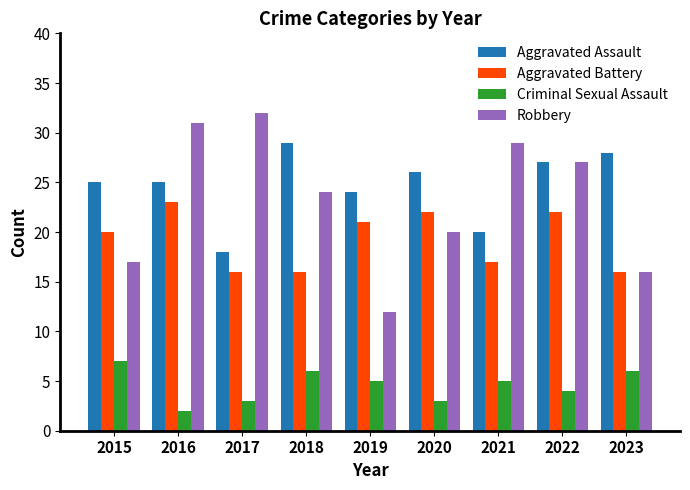

Which series has the largest total across all categories?

Aggravated Assault